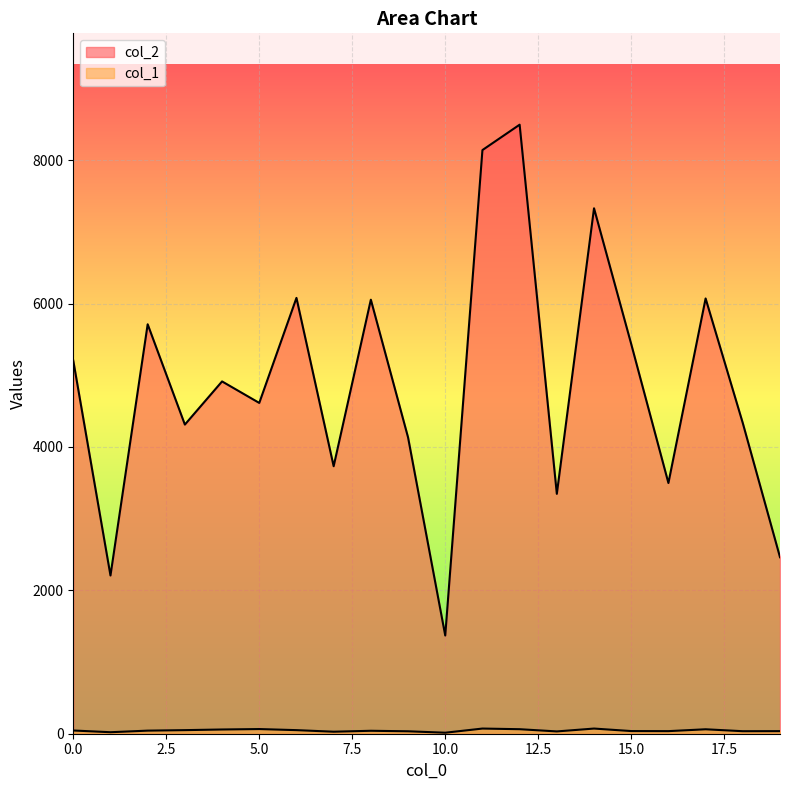

Rank the series at 14 from lowest to highest value.

col_1, col_2